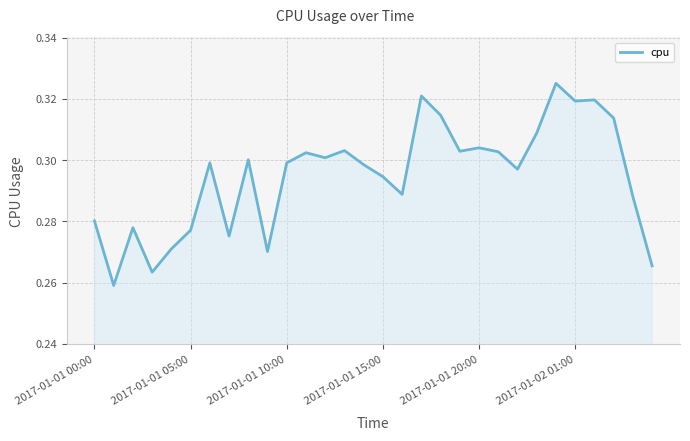

Does the chart display data point markers on the line(s)?

No